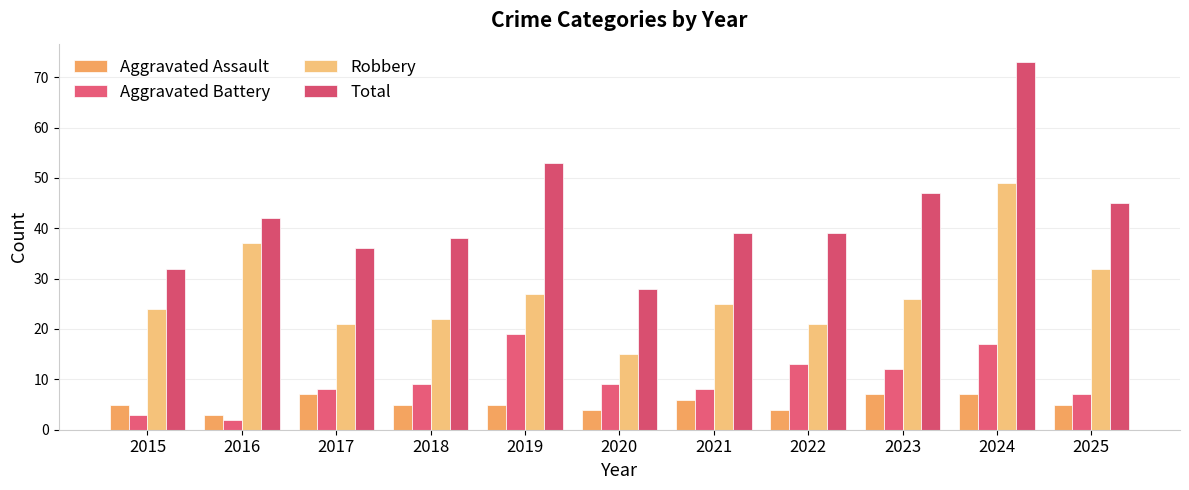

How many series are shown in this chart?

4